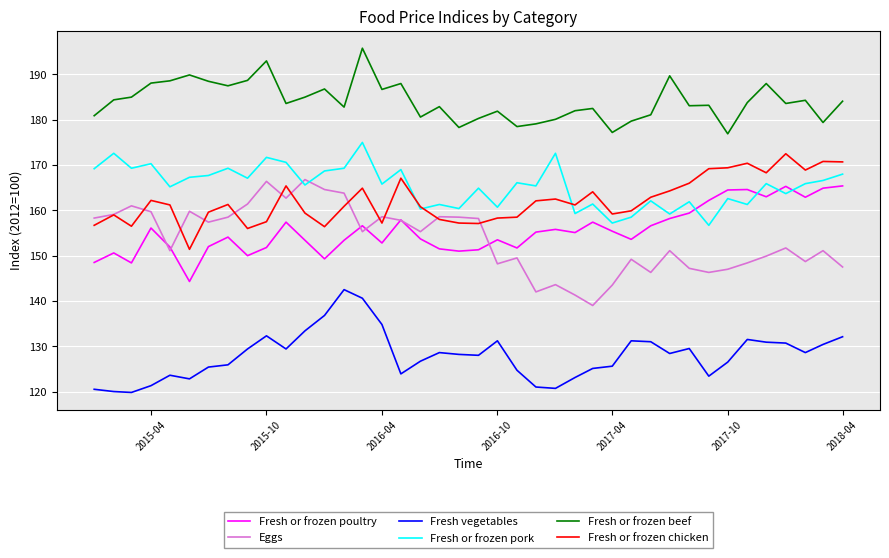

True or false: Fresh or frozen pork and Fresh or frozen beef intersect in this chart.

False